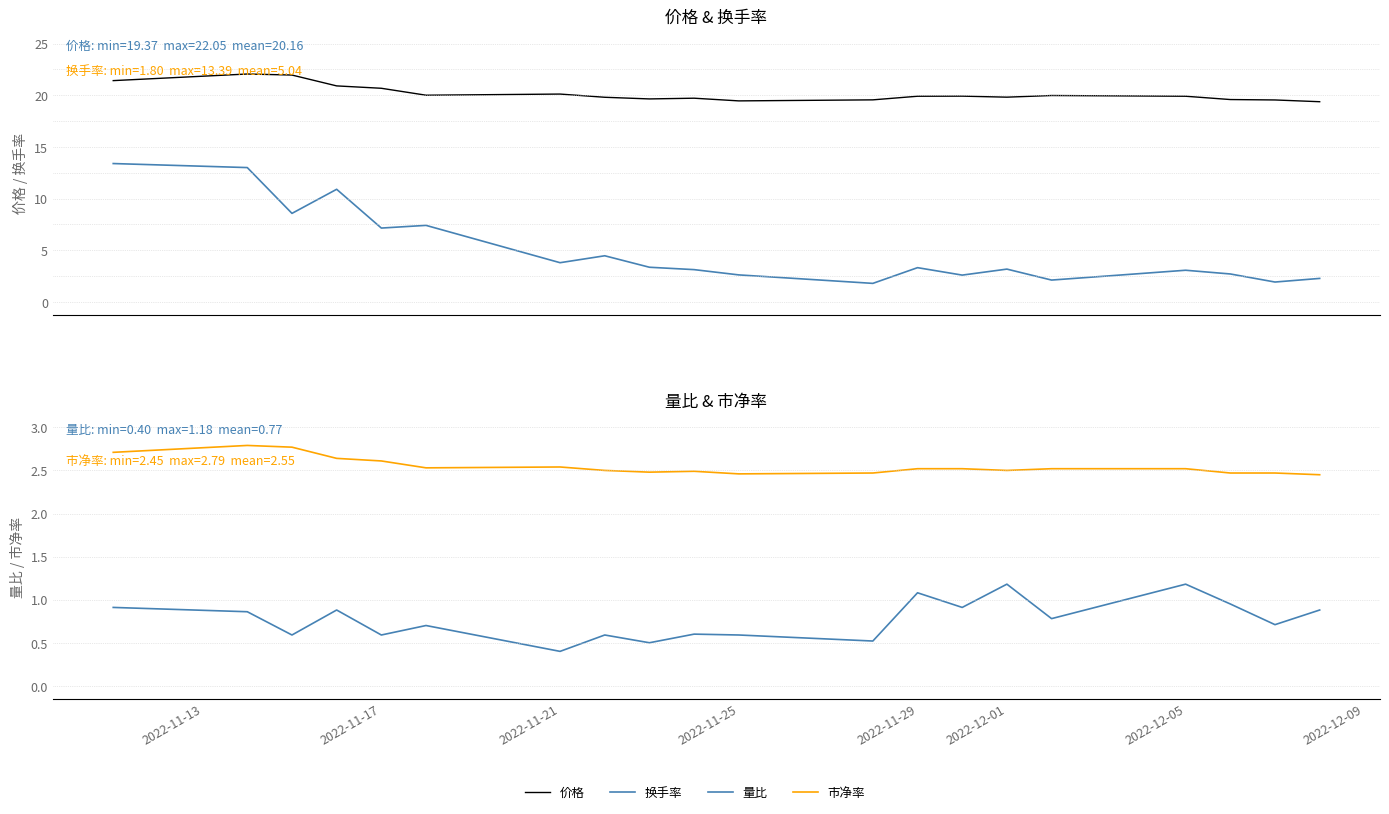

Which series has the largest total across all categories?

价格